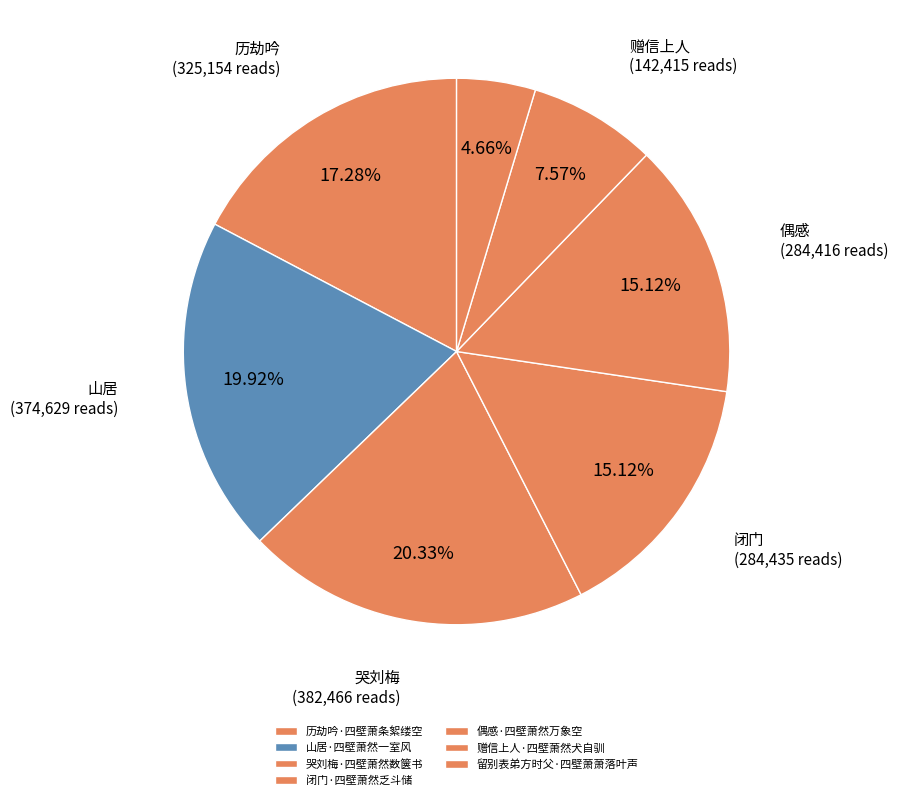

How many slices are in this pie chart?

7